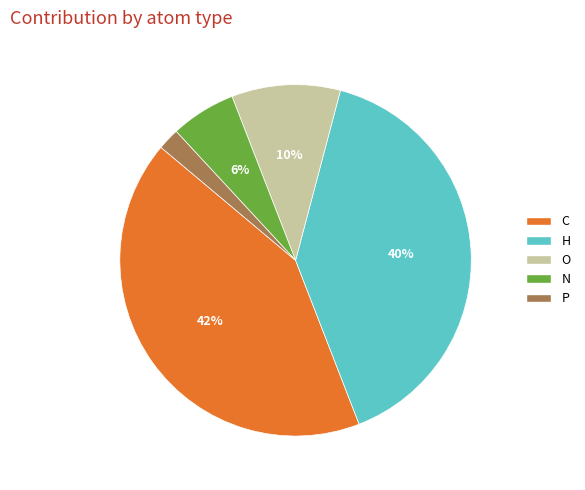

Is there a majority slice in this chart?

No